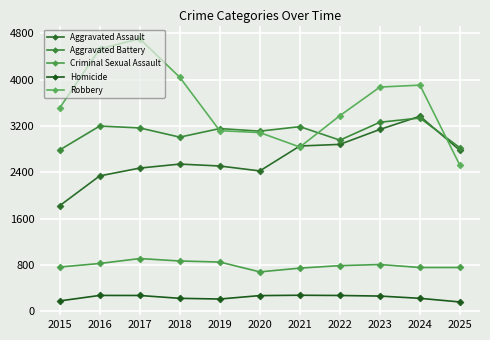

What is the value of the Criminal Sexual Assault point at the 8th from the left?

790